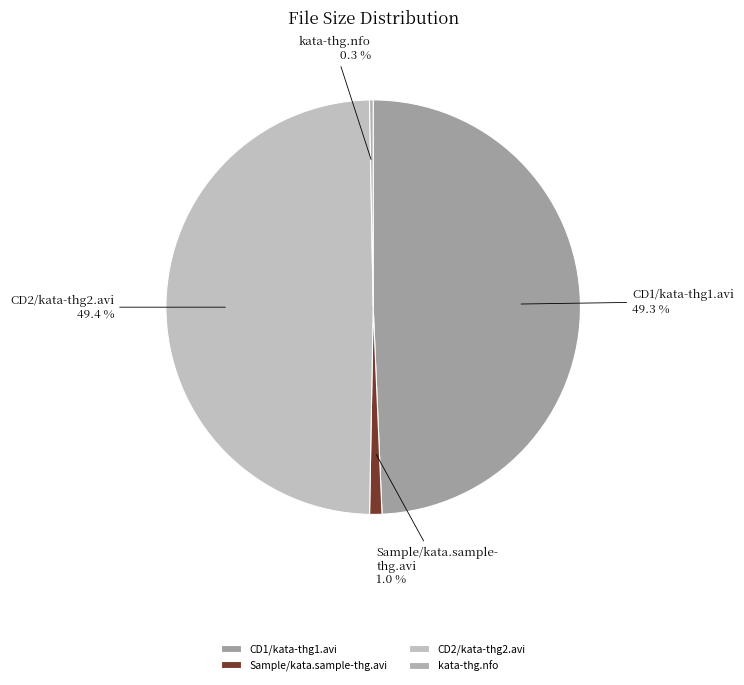

What percentage is the CD1/kata-thg1.avi slice, to the nearest percent?

49%